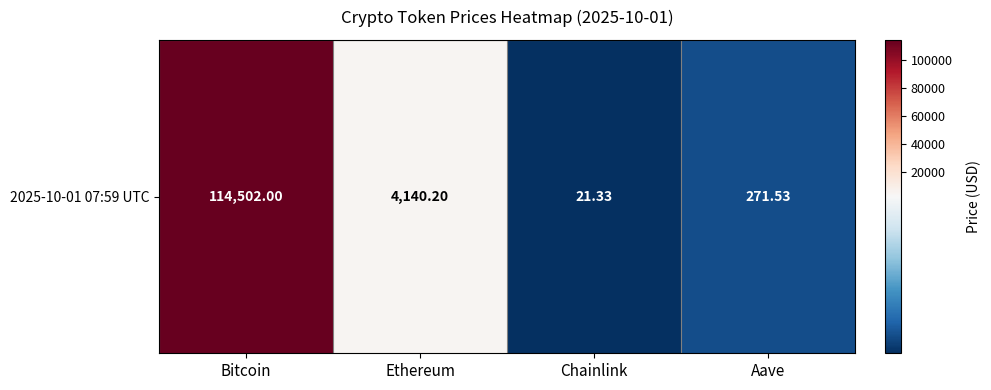

What is the average value?

29733.8